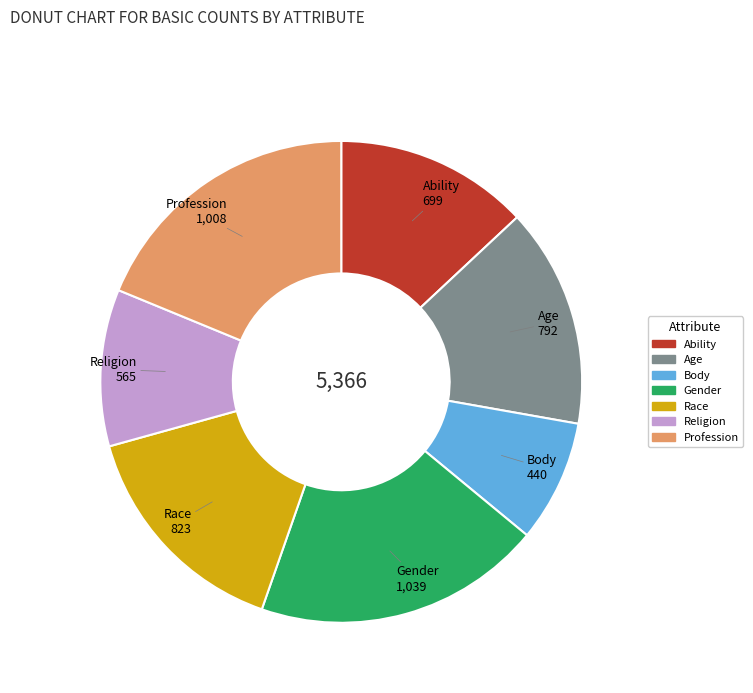

Which slice is the largest?

Gender